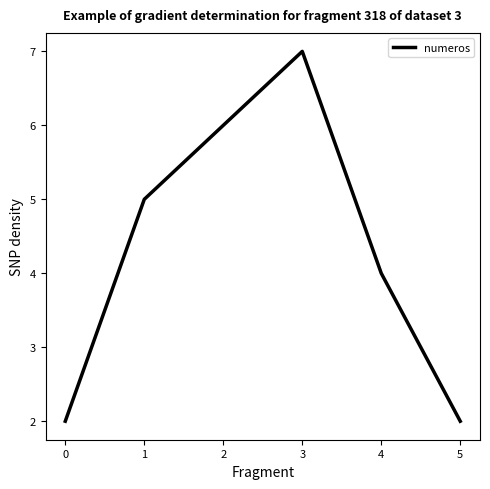

Reading left to right, what are all the values shown in this chart?

2	5	6	7	4	2